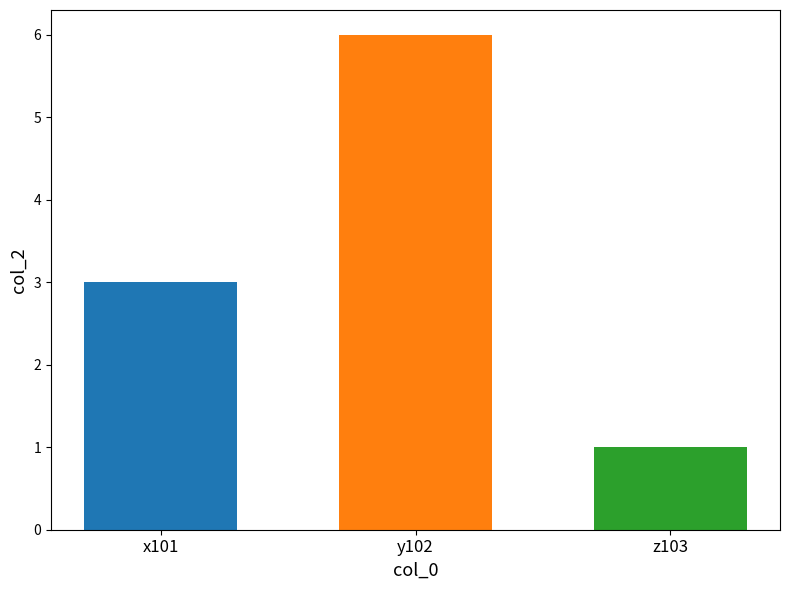

What is the change in value from x101 to z103?

-2